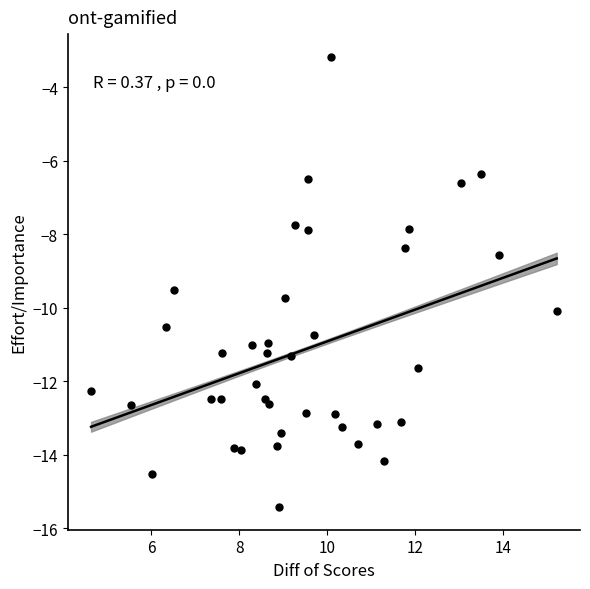

What is the range of Y values (max minus min)?

12.3